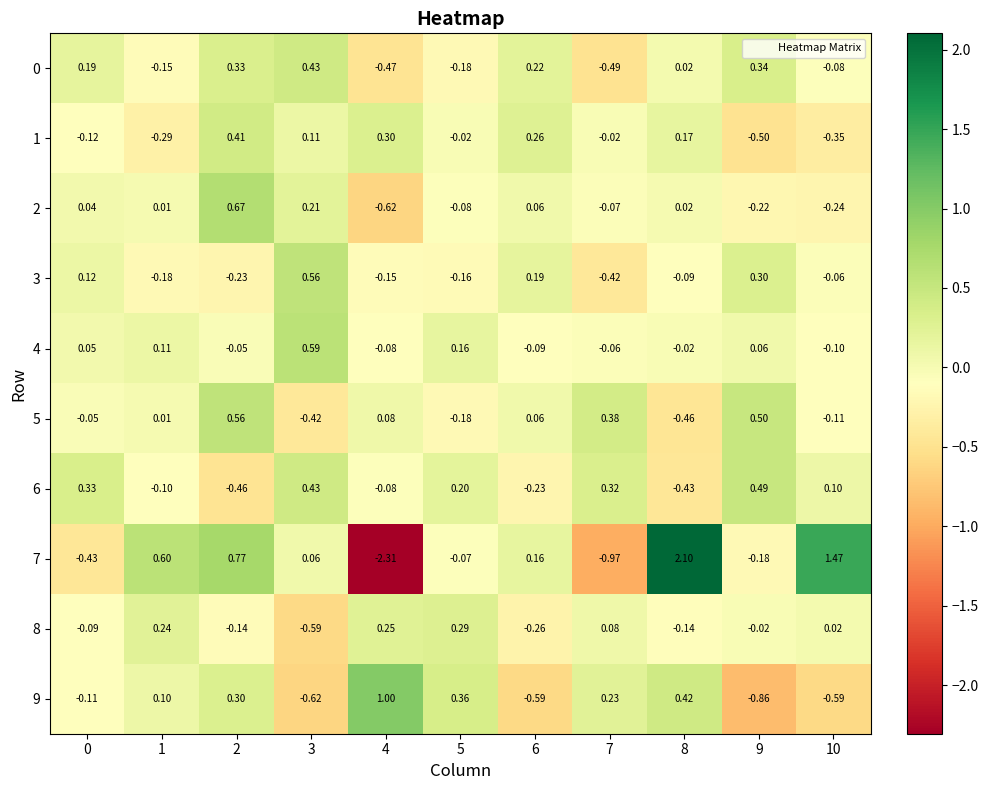

Rank the series by their maximum value, from highest to lowest.

7, 9, 2, 4, 3, 5, 6, 0, 1, 8